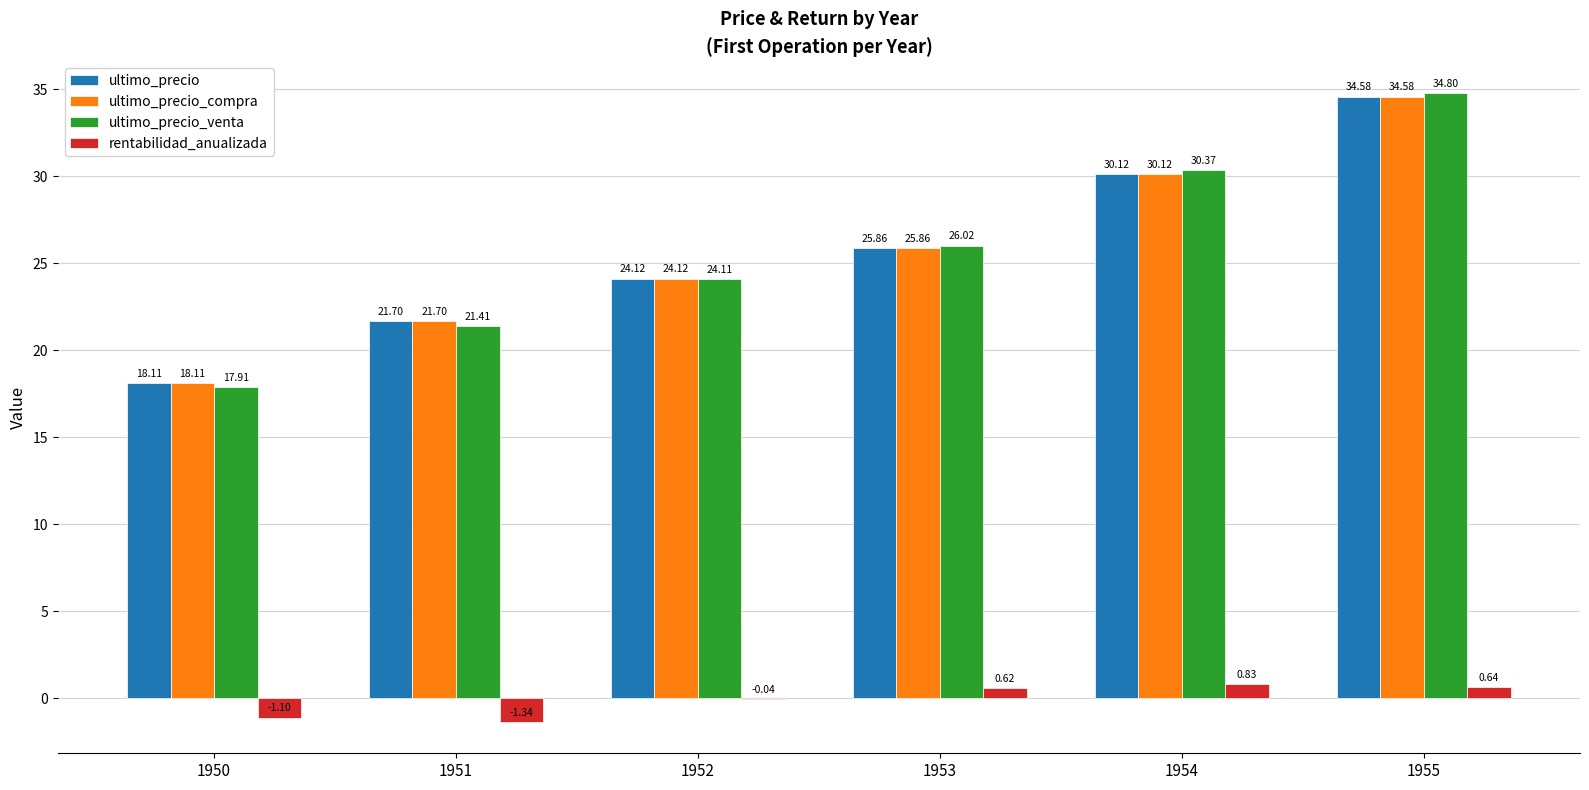

What is the sum of the ultimo_precio_venta values at 1955 and 1951?

56.2